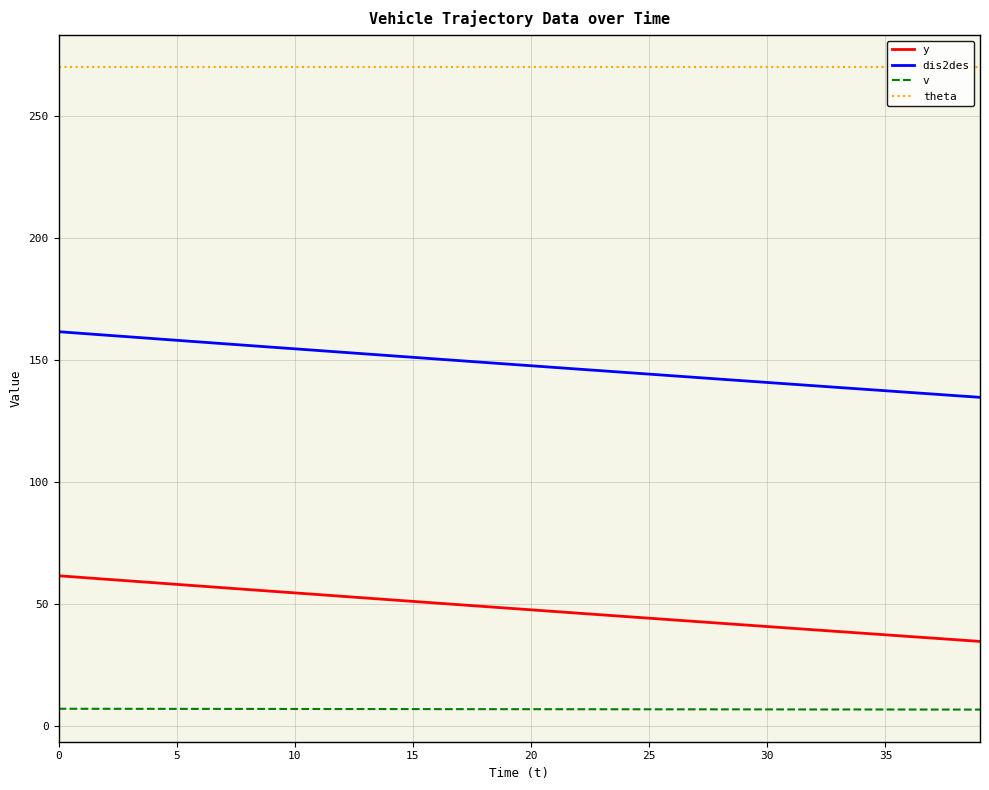

What are all the series names shown in the legend?

y, dis2des, v, theta